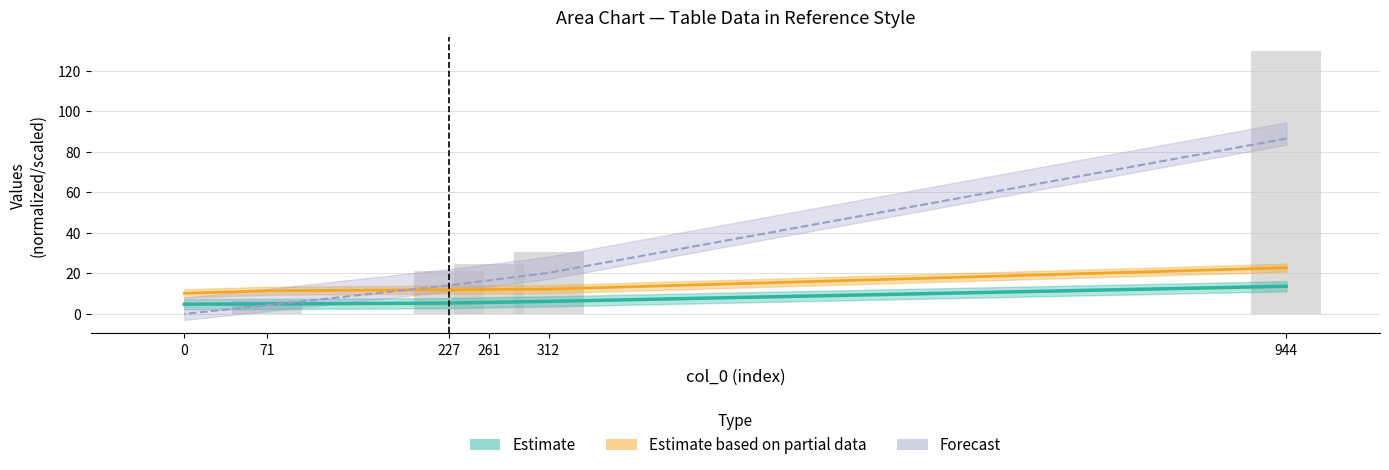

Read the col_4 value at 227.

12.0